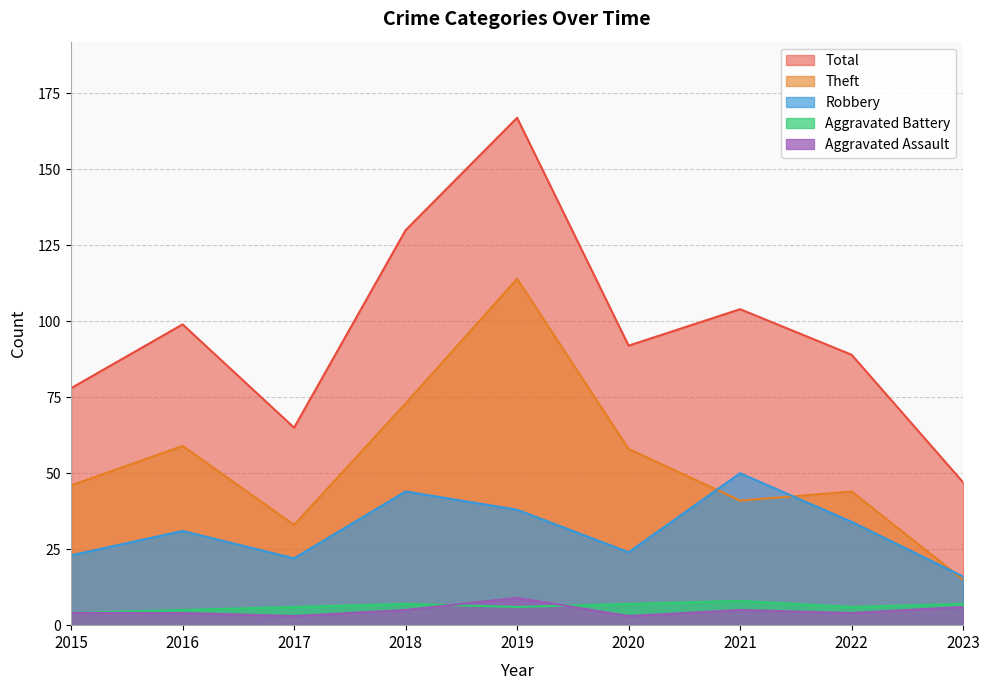

The Theft series shows 58 at 2020. True or false?

True